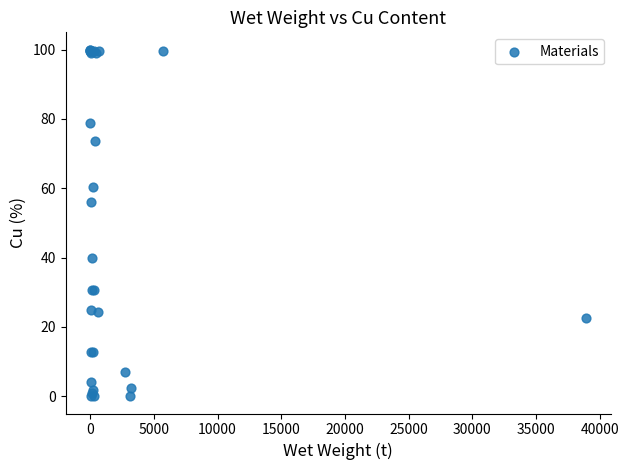

What Y value in the scatter plot is closest to 50?

56.1